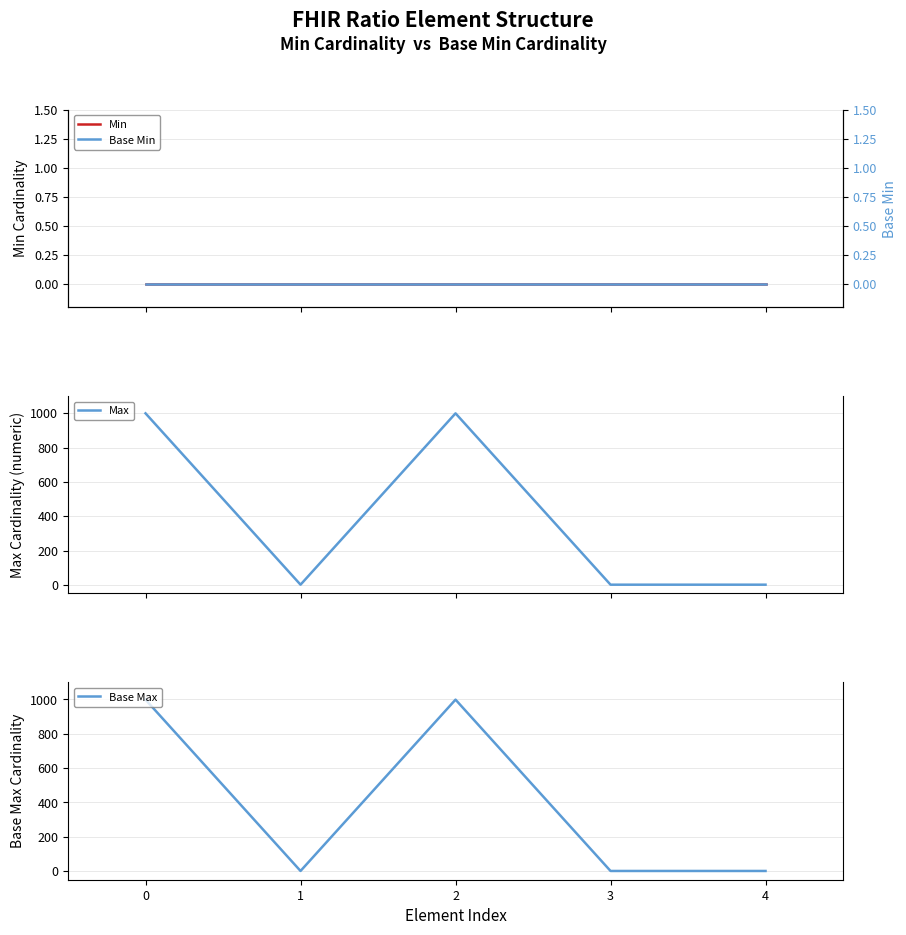

At 2, list the series in order from smallest to largest.

Min, Base Min, Max, Base Max